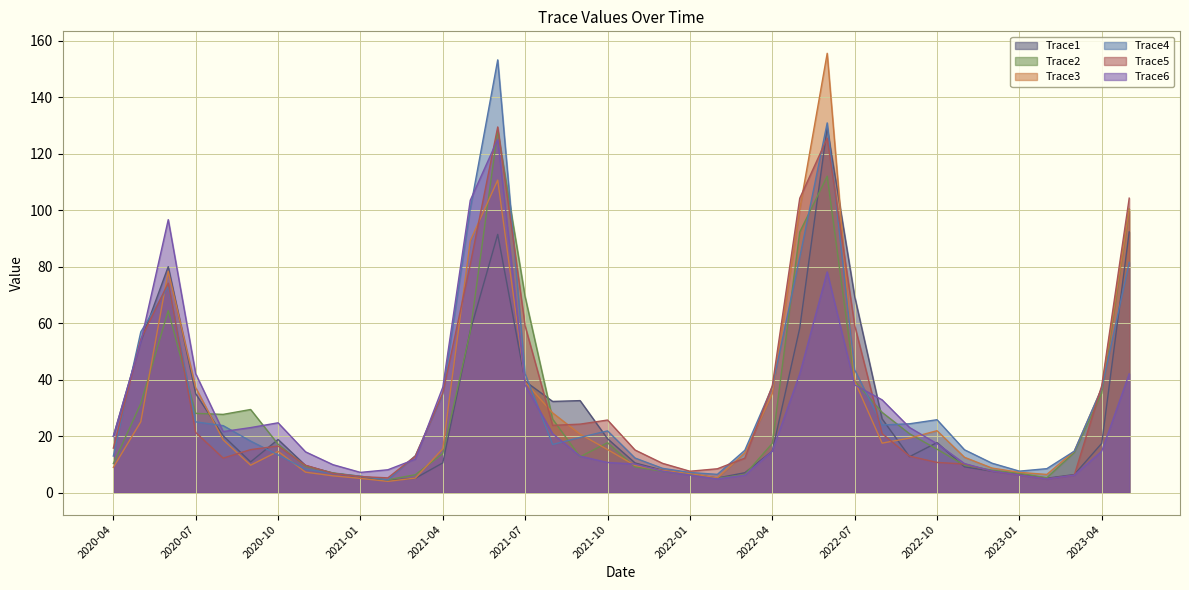

How many data points in Trace3 are above 15?

20